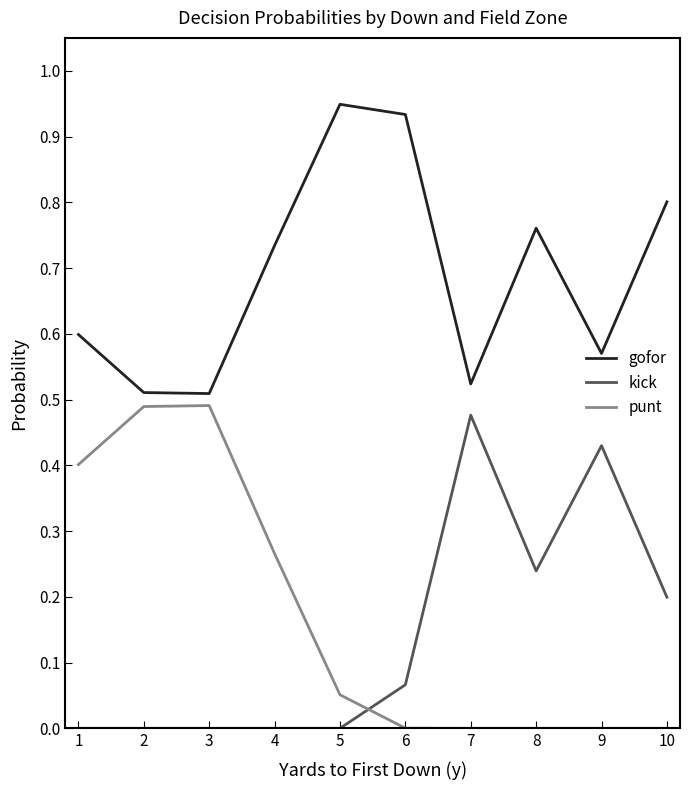

Count the number of categories in the chart.

10